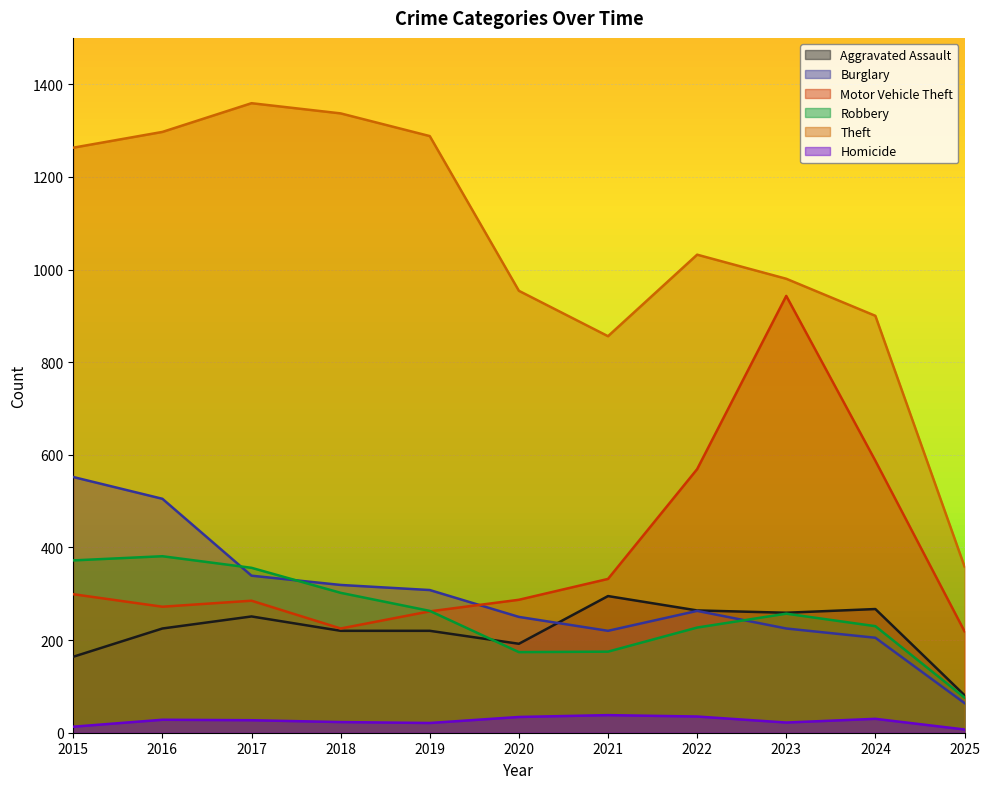

What is the value of the Aggravated Assault point at the 3rd from the left?

251